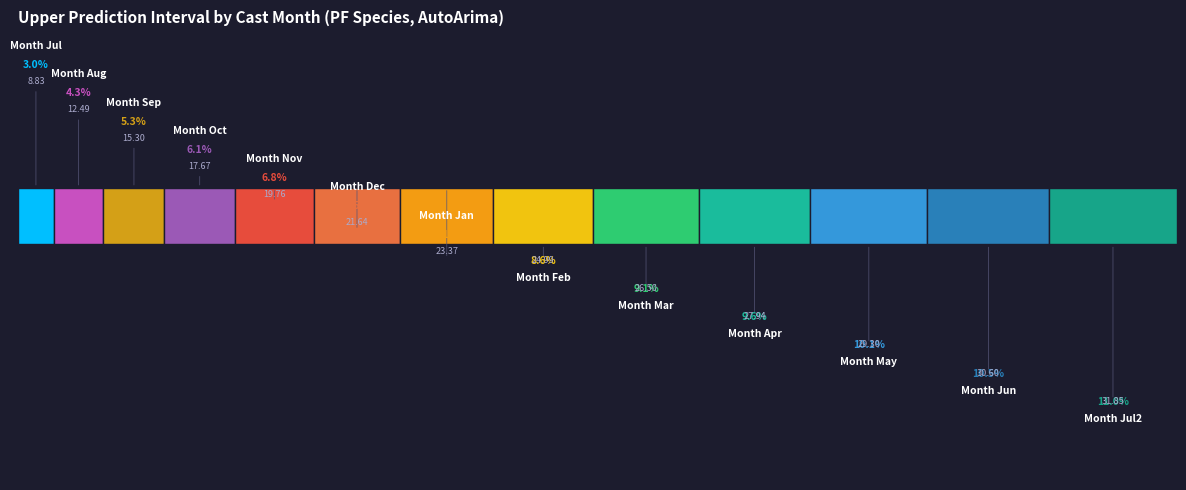

Count the number of slices in the pie.

13